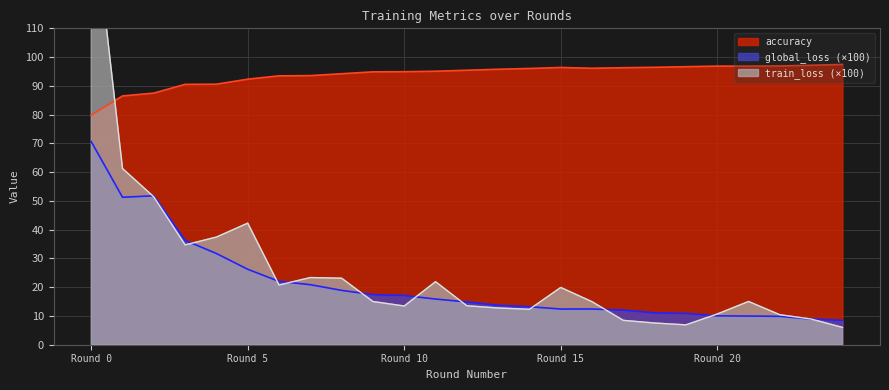

At 24, list the series in order from smallest to largest.

train_loss, global_loss, accuracy